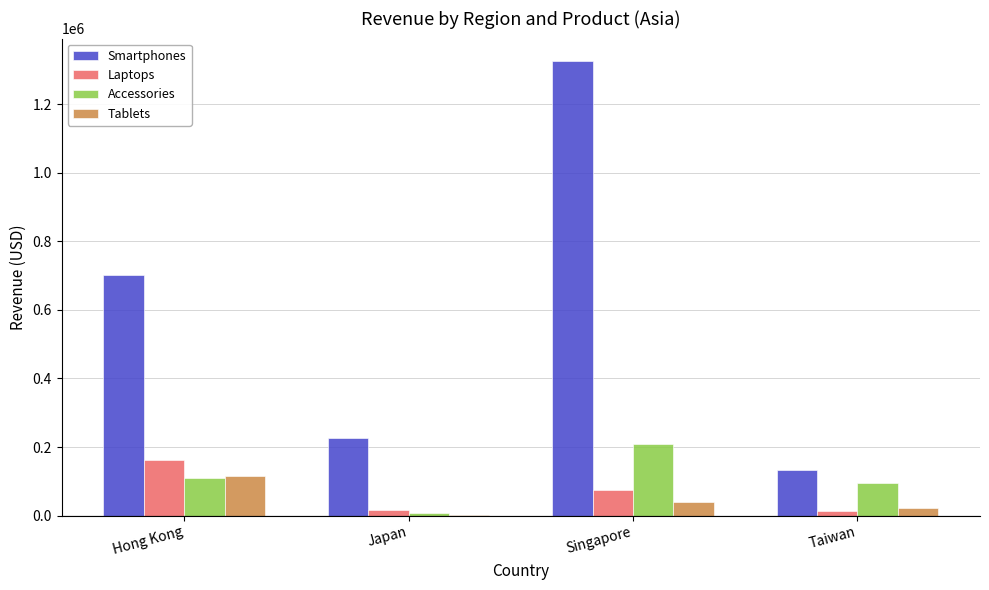

Where is Smartphones nearest to the value 729735?

Hong Kong